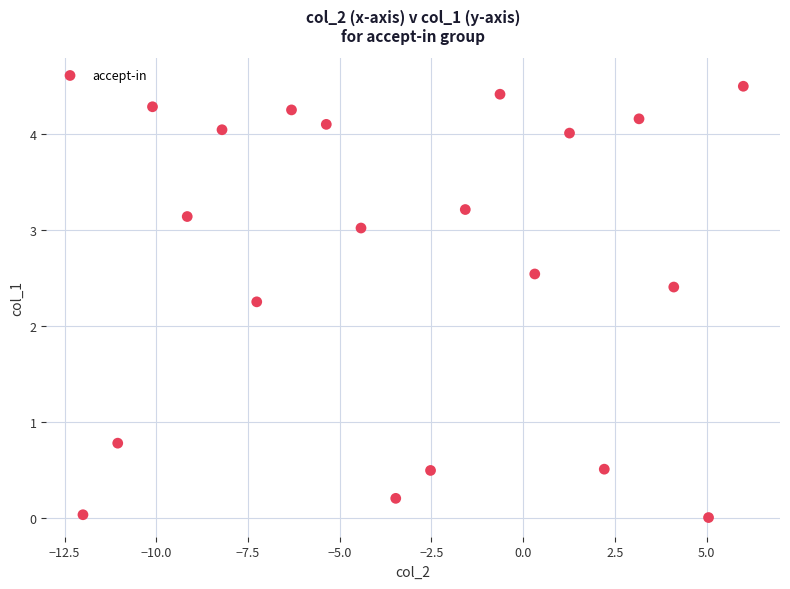

What Y value in the scatter plot is closest to 2?

2.3